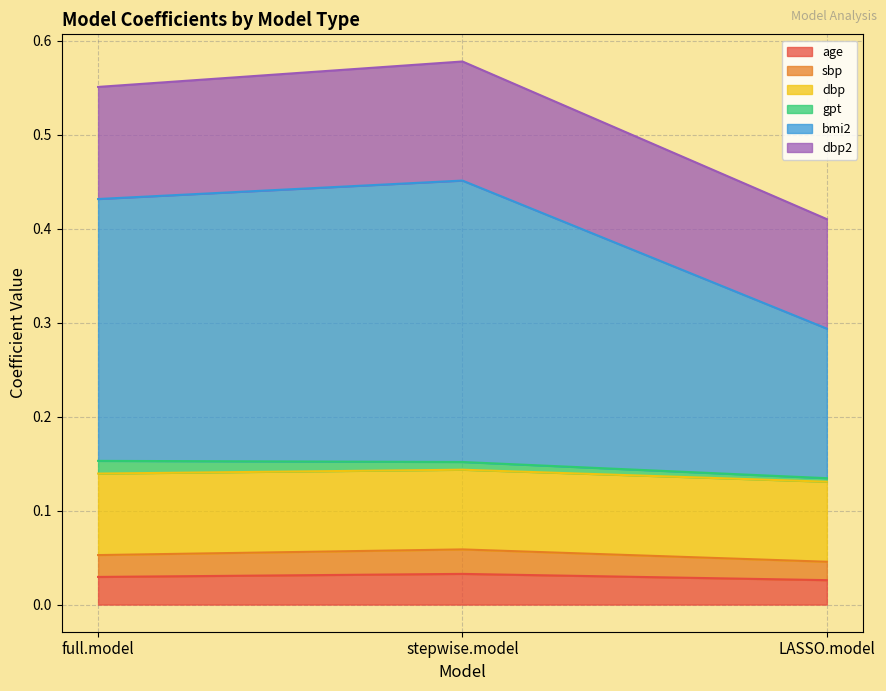

Between LASSO.model and stepwise.model, which is larger?

stepwise.model